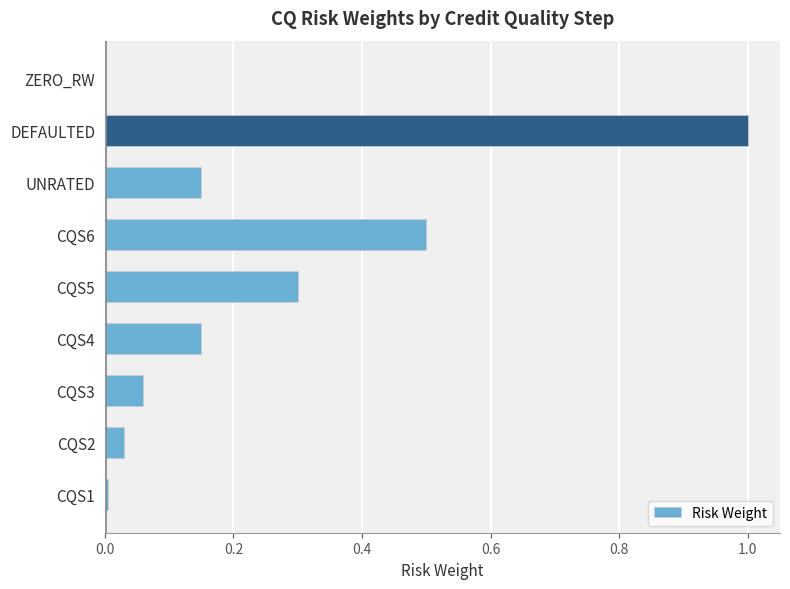

True or false: the data shows 0.2 at CQS4.

False